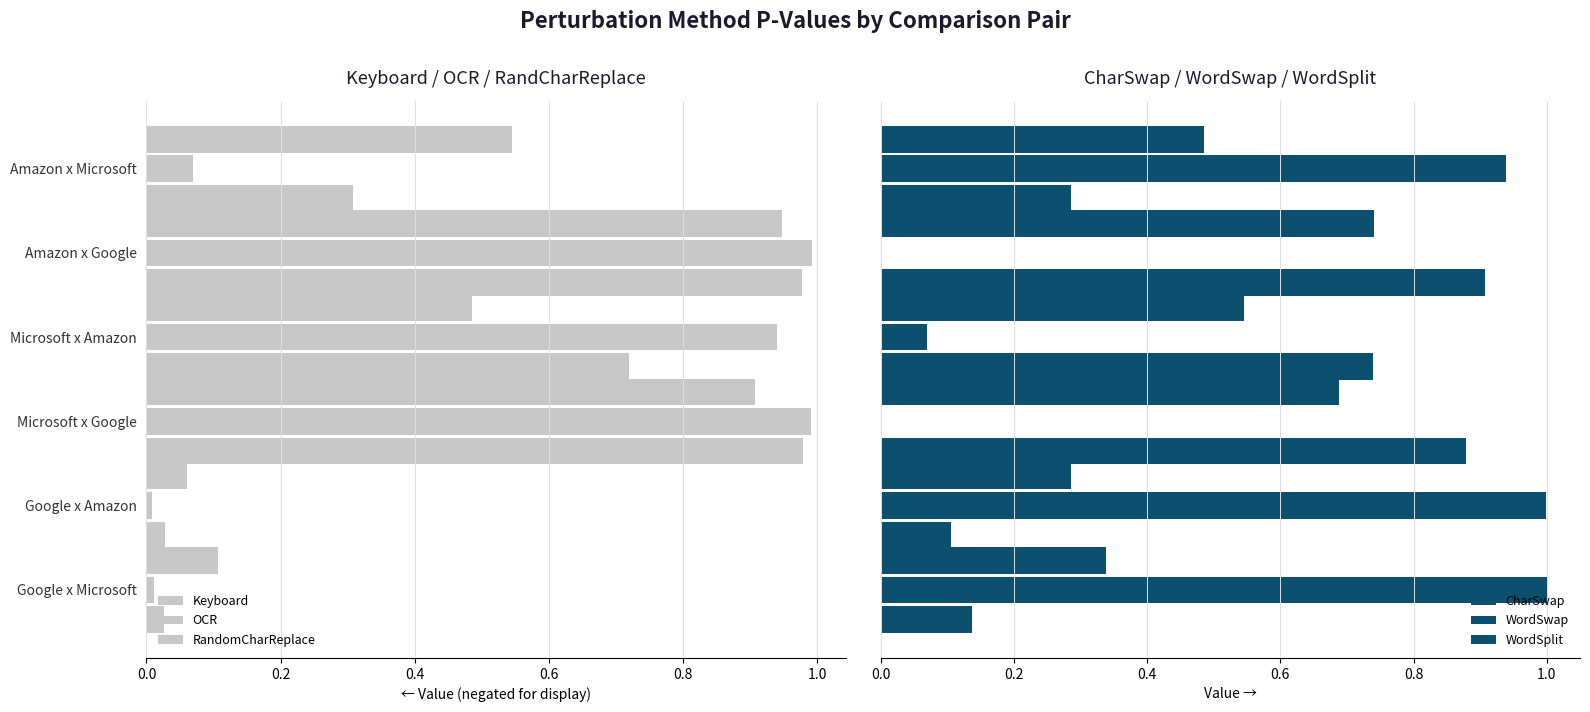

At how many categories does at least one series exceed 0?

6